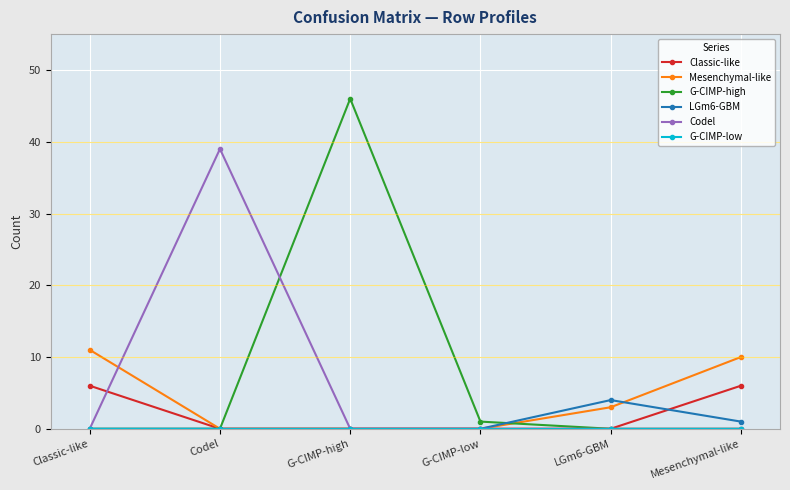

Is this an area chart (filled region under the line)?

No